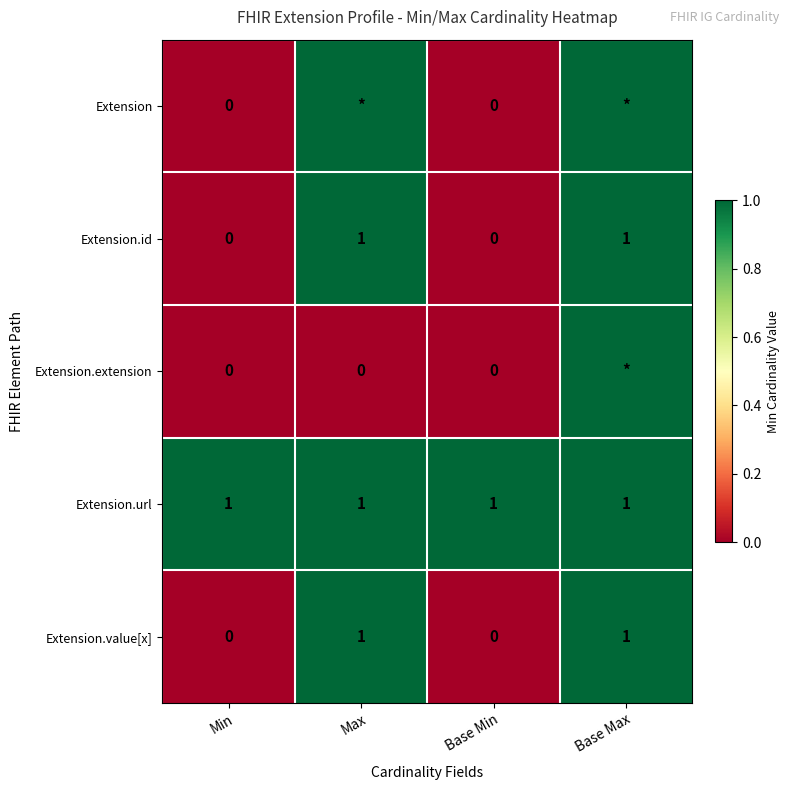

The value of Extension.id at Max is 2. True or false?

False